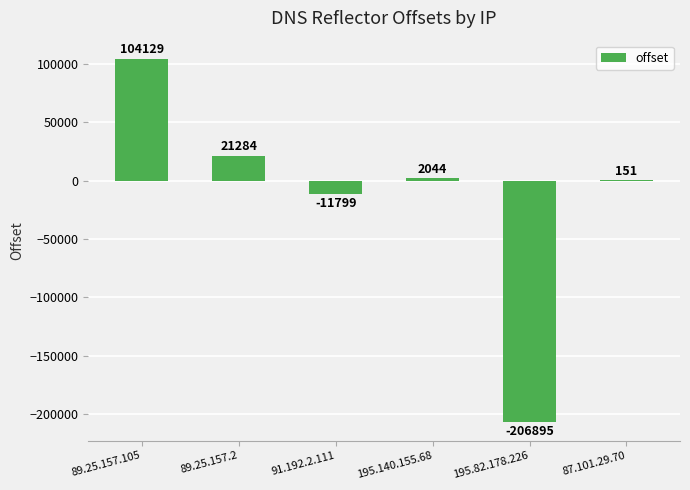

How many values are above zero?

4